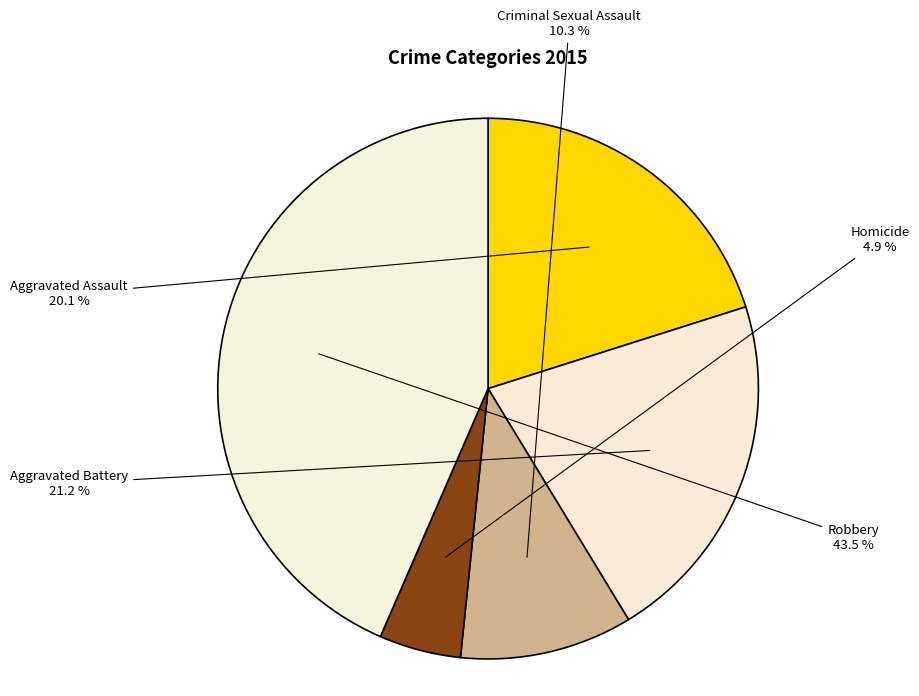

Count the number of slices in the pie.

5